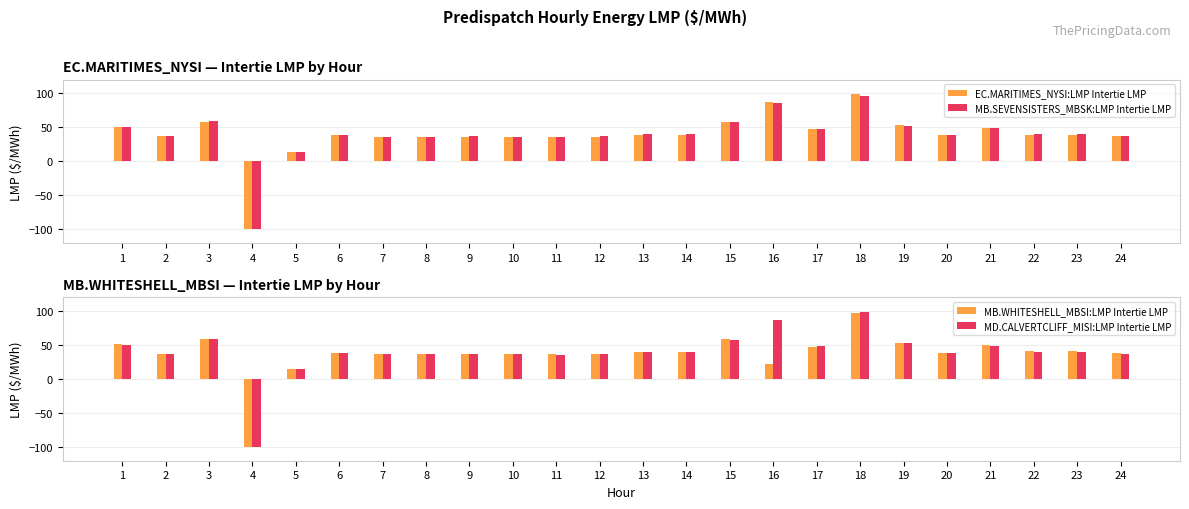

How many groups of bars are there?

24